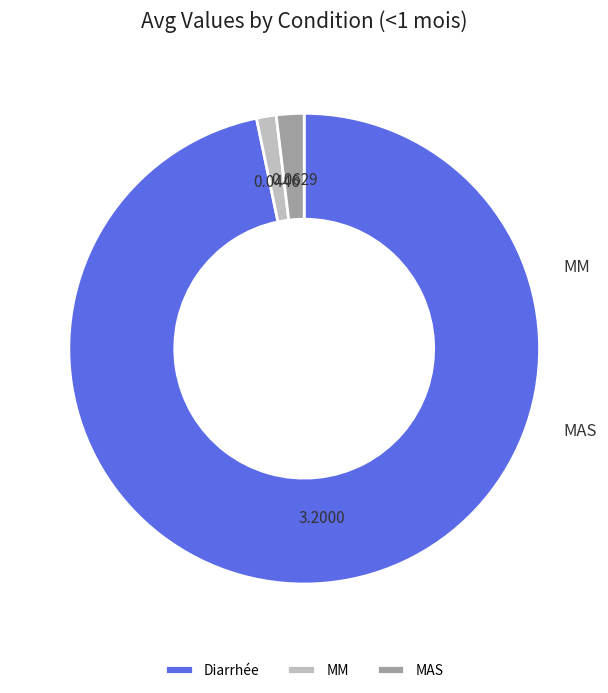

Does Diarrhée account for over 50% of the chart?

Yes